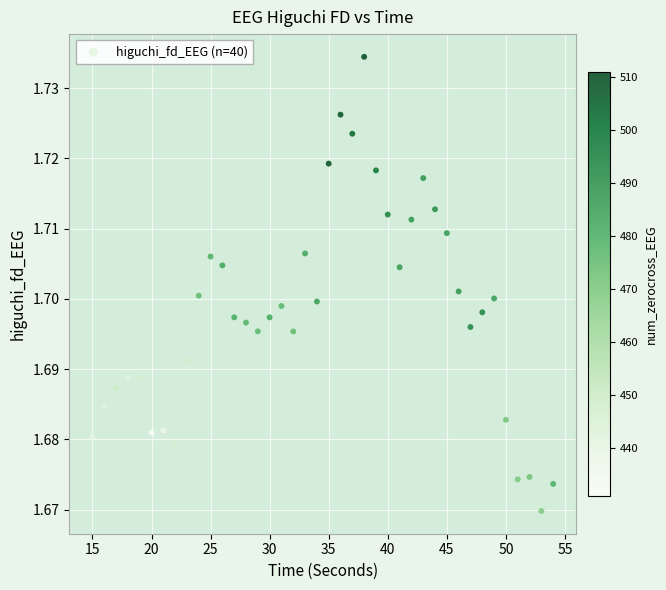

What is the range of X values (max minus min)?

39.0